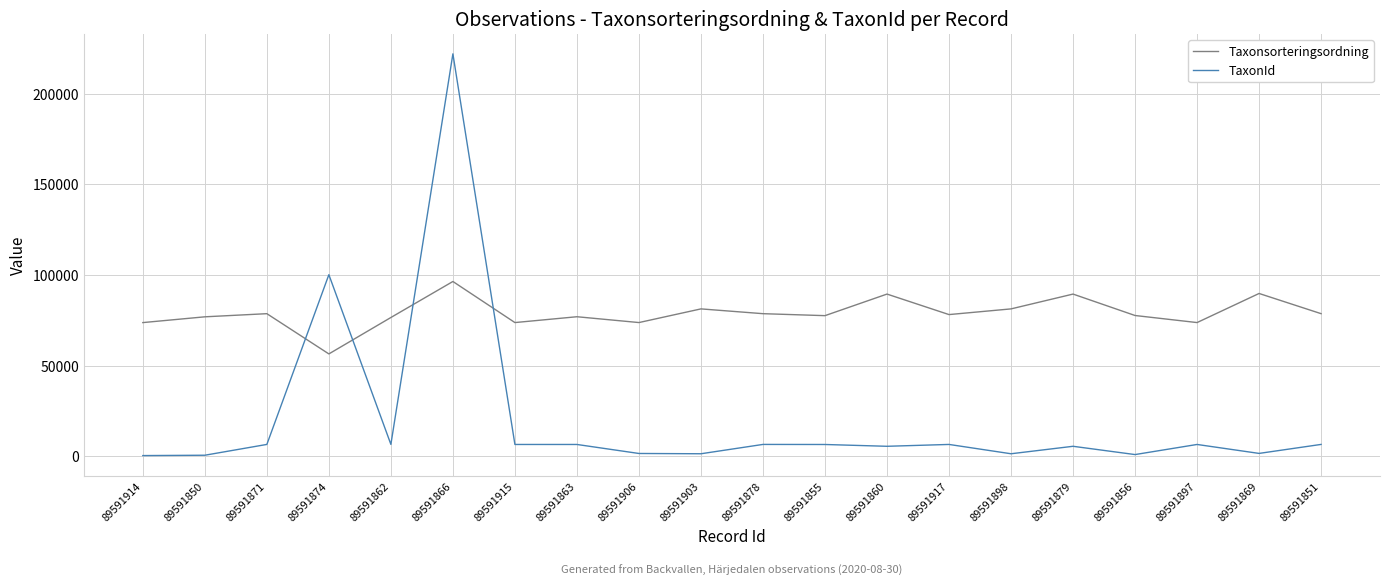

Count the number of categories in the chart.

20